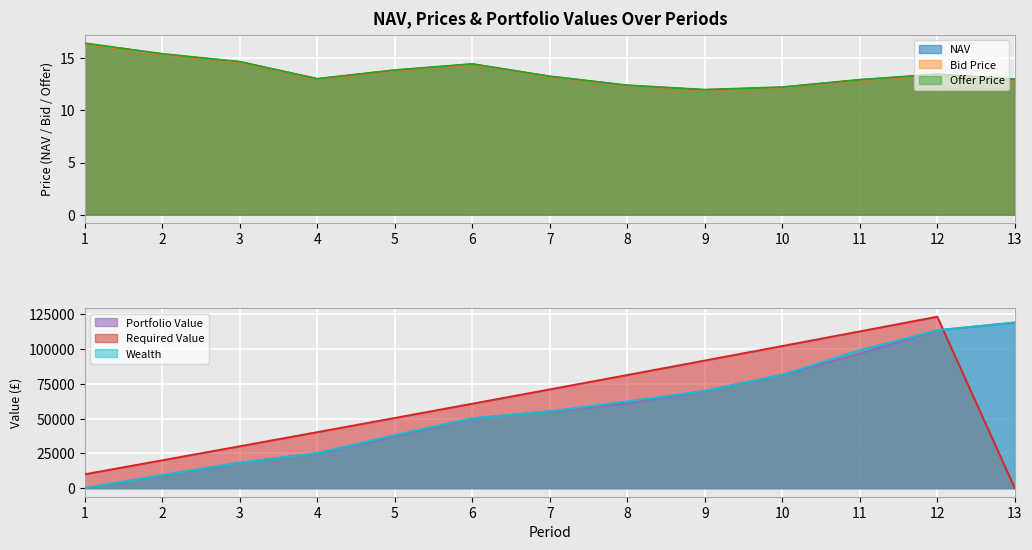

True or false: Portfolio Value has a value of 59666.2 at 1.

False